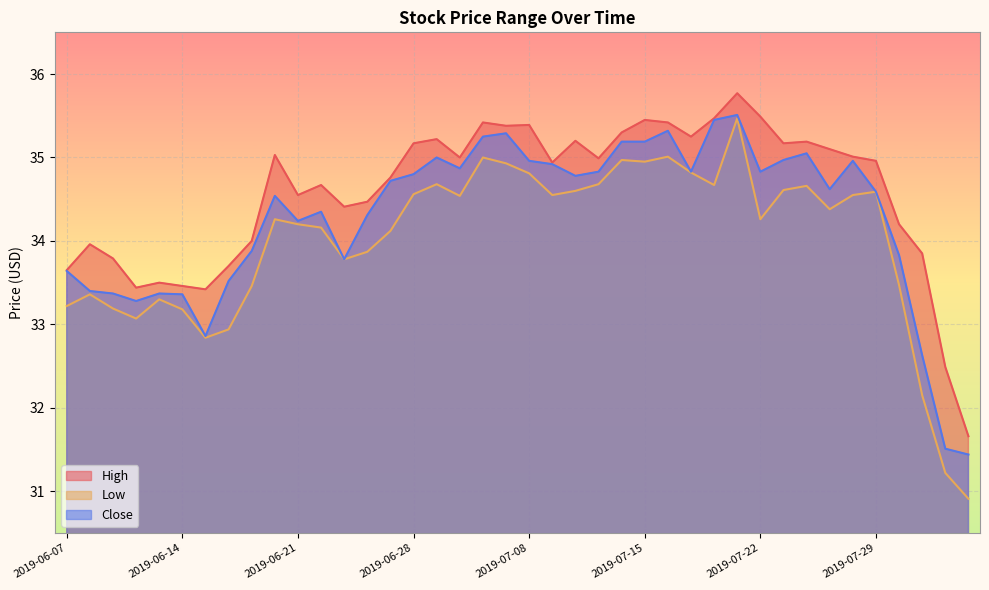

What is the average value of the Low series?

34.0